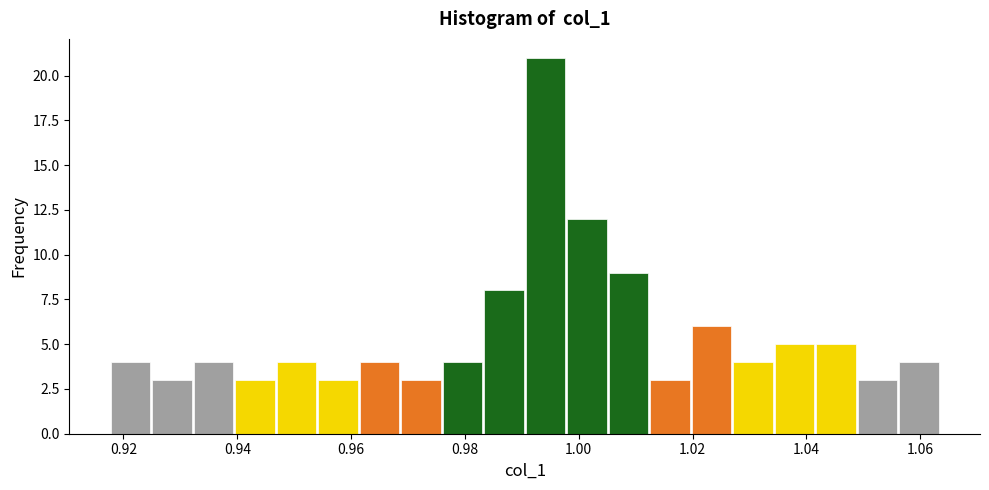

Around what value on the x-axis is the tallest bar? Give the approximate position of its centre, as read against the axis.

0.994